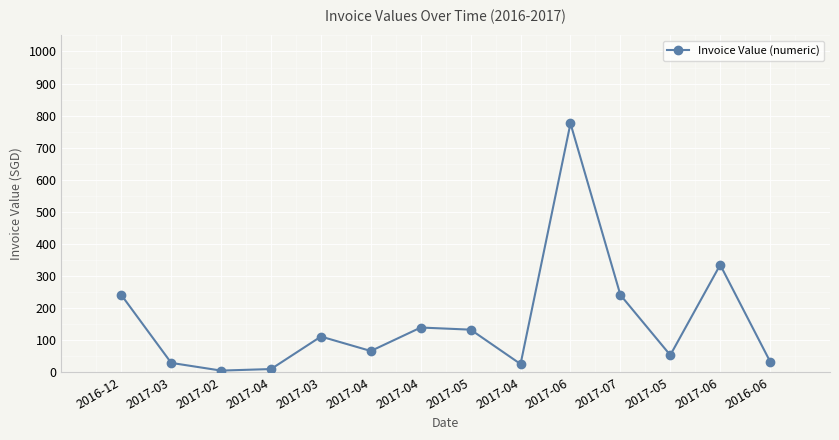

Rank the categories by value from lowest to highest.

2017-02, 2017-04, 2017-04, 2017-03, 2016-06, 2017-05, 2017-04, 2017-03, 2017-05, 2017-04, 2016-12, 2017-07, 2017-06, 2017-06